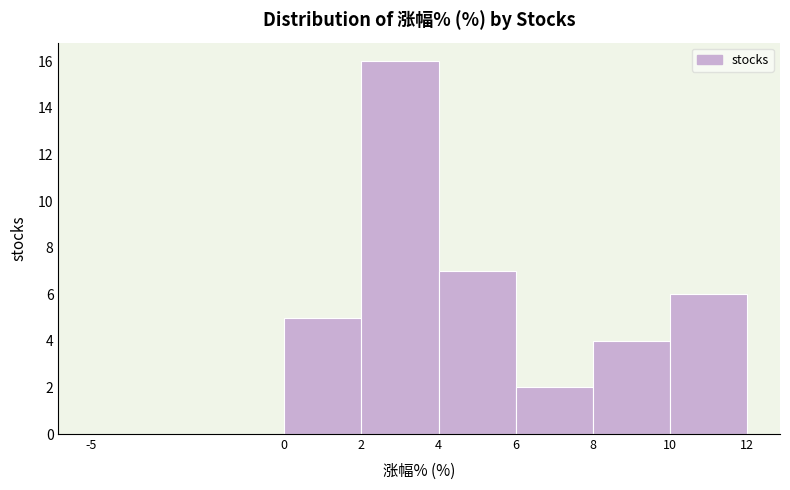

What is the height of the bar covering 6 to 8 on the x-axis? The values are not printed on the chart, so give them approximately, as read against the axis.

2